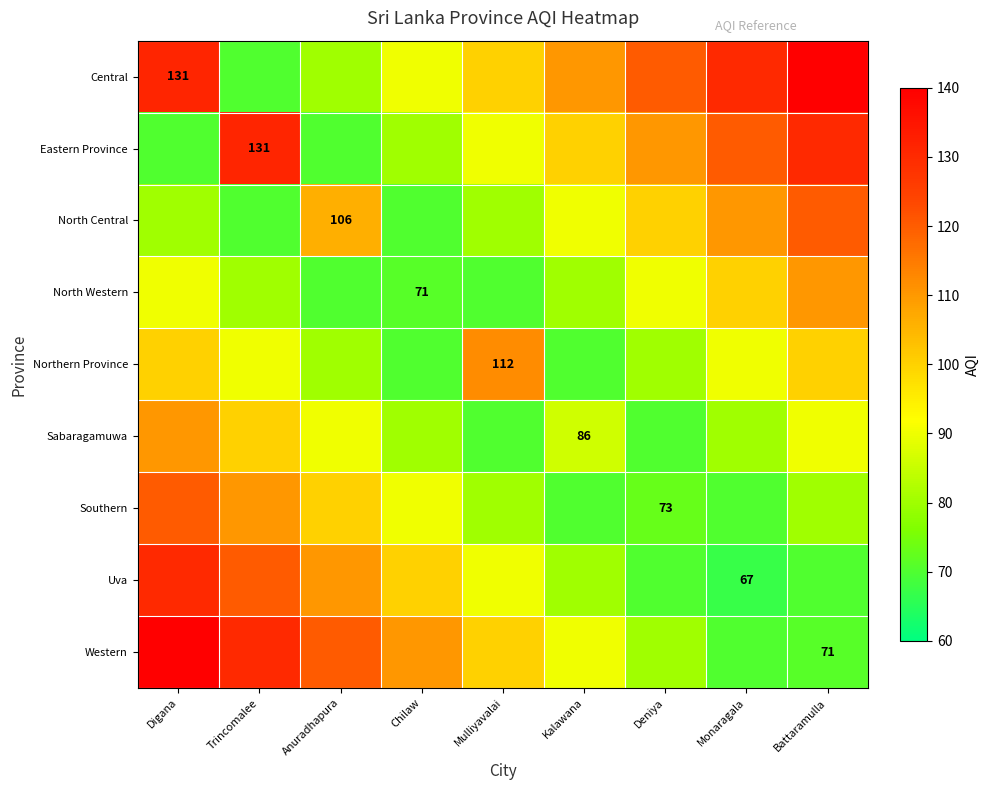

How many categories are shown in the chart?

9